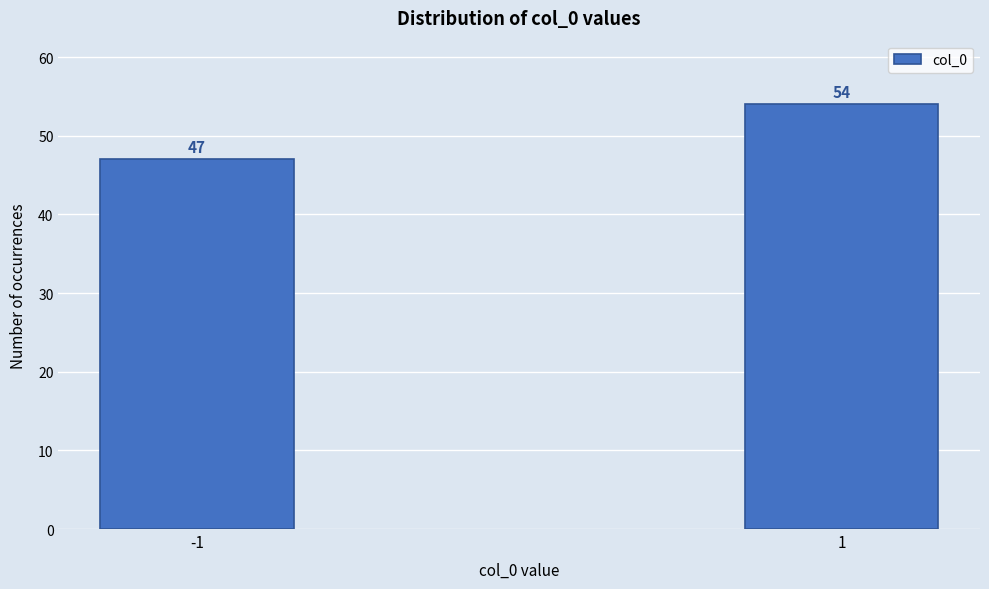

Reading left to right, extract all data points from this chart.

47	54